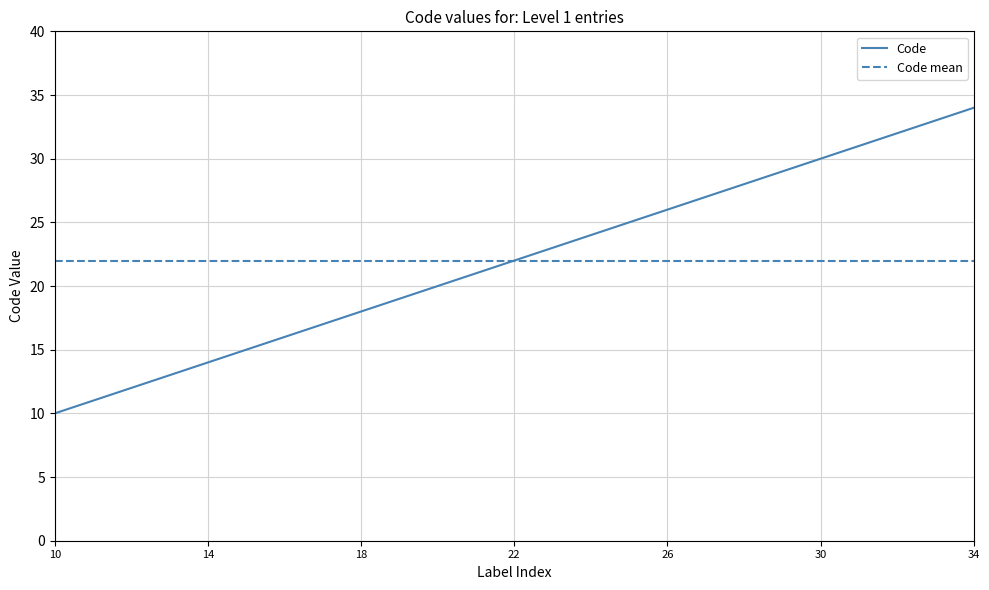

What is the maximum value shown in the chart?

34